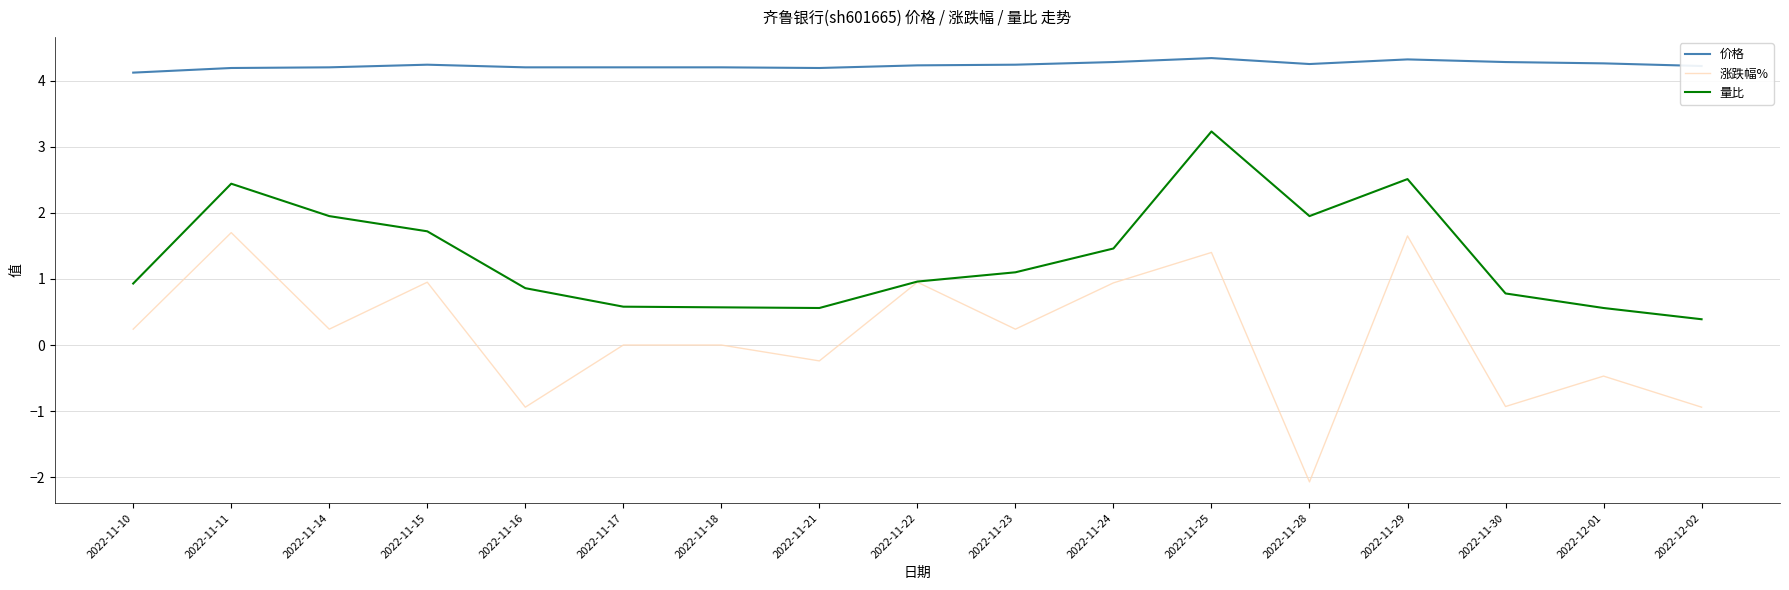

What is the spread (max minus min) of values at 2022-12-02?

5.2